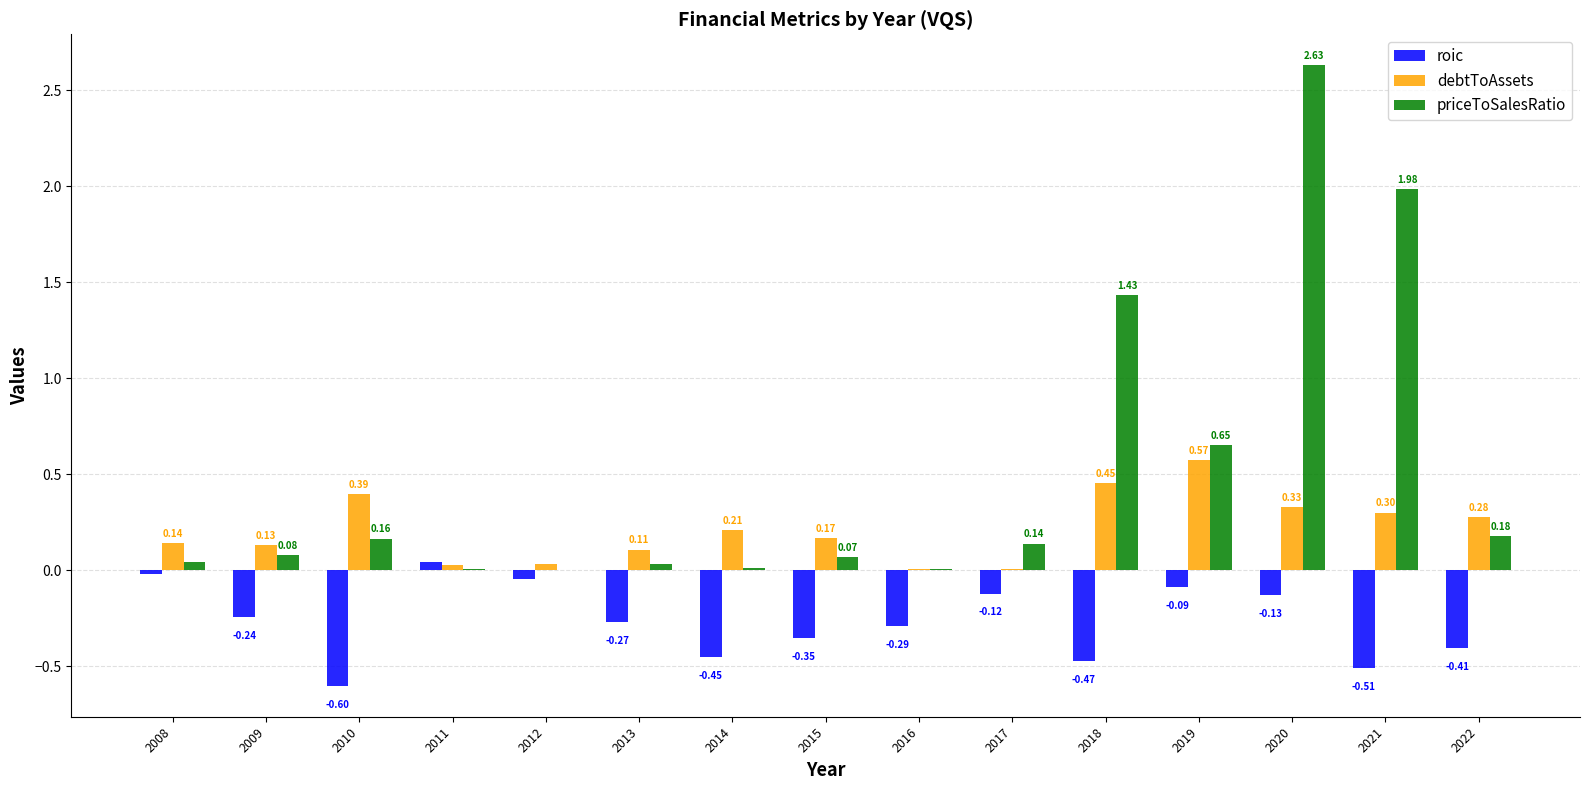

What is the sum of all debtToAssets values?

3.2